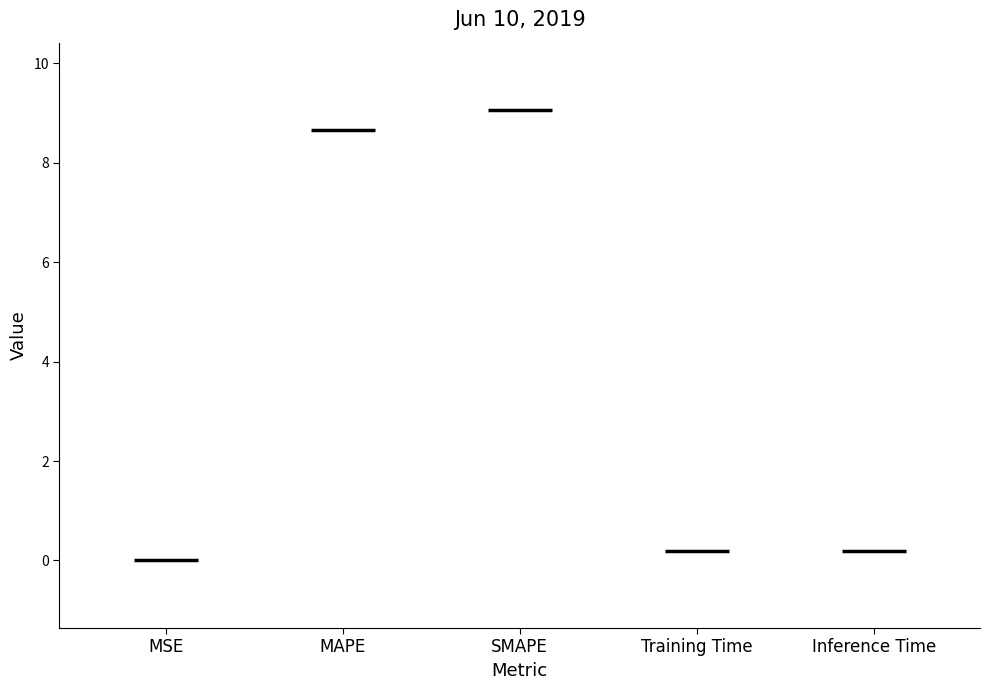

What is the label of the 2nd bar from the right?

Training Time